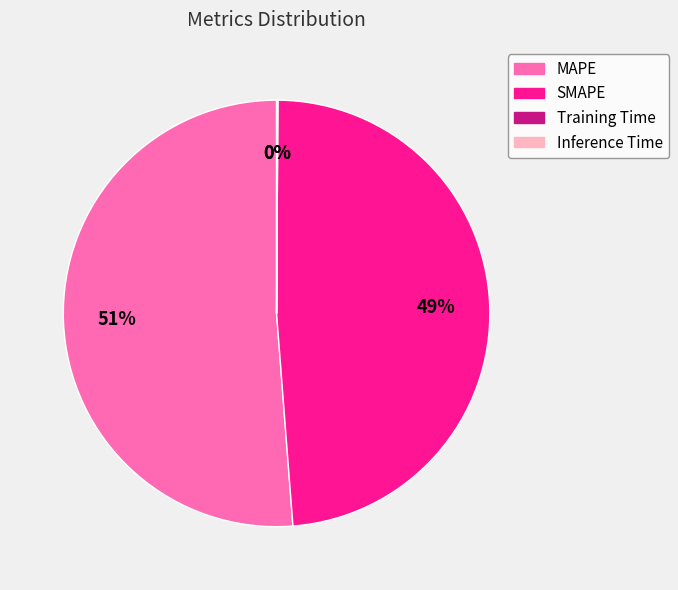

To the nearest percent, what percentage of the pie is MAPE?

51%